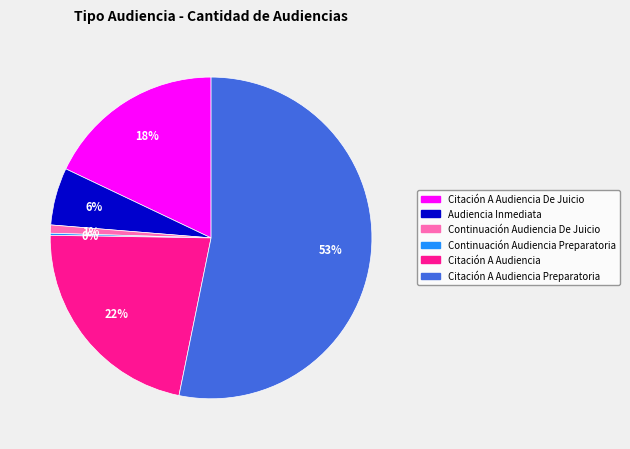

Does any single category account for the majority?

Yes